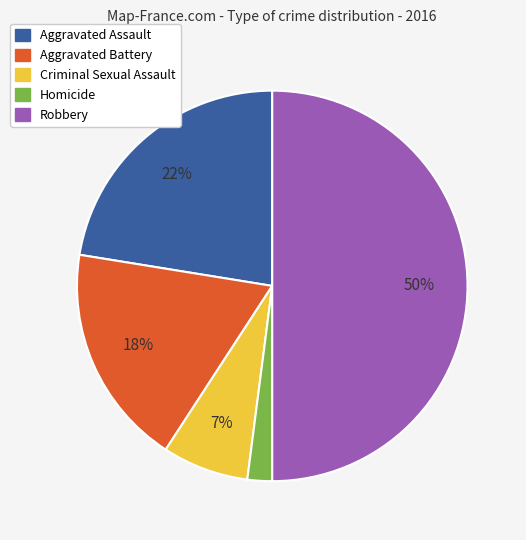

Rank the categories by value from lowest to highest.

Homicide, Criminal Sexual Assault, Aggravated Battery, Aggravated Assault, Robbery